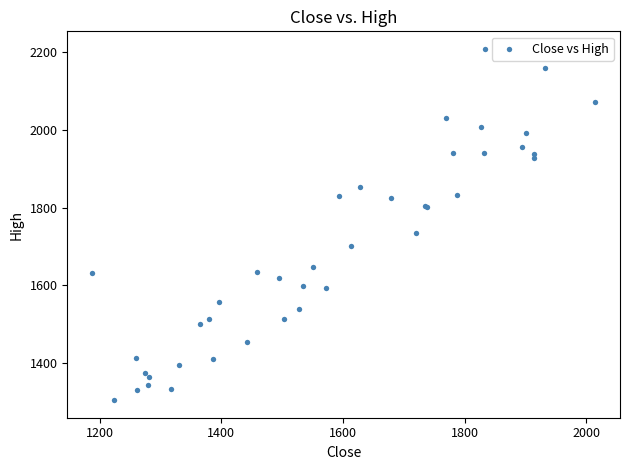

What Y value in the scatter plot is closest to 1756?

1733.5